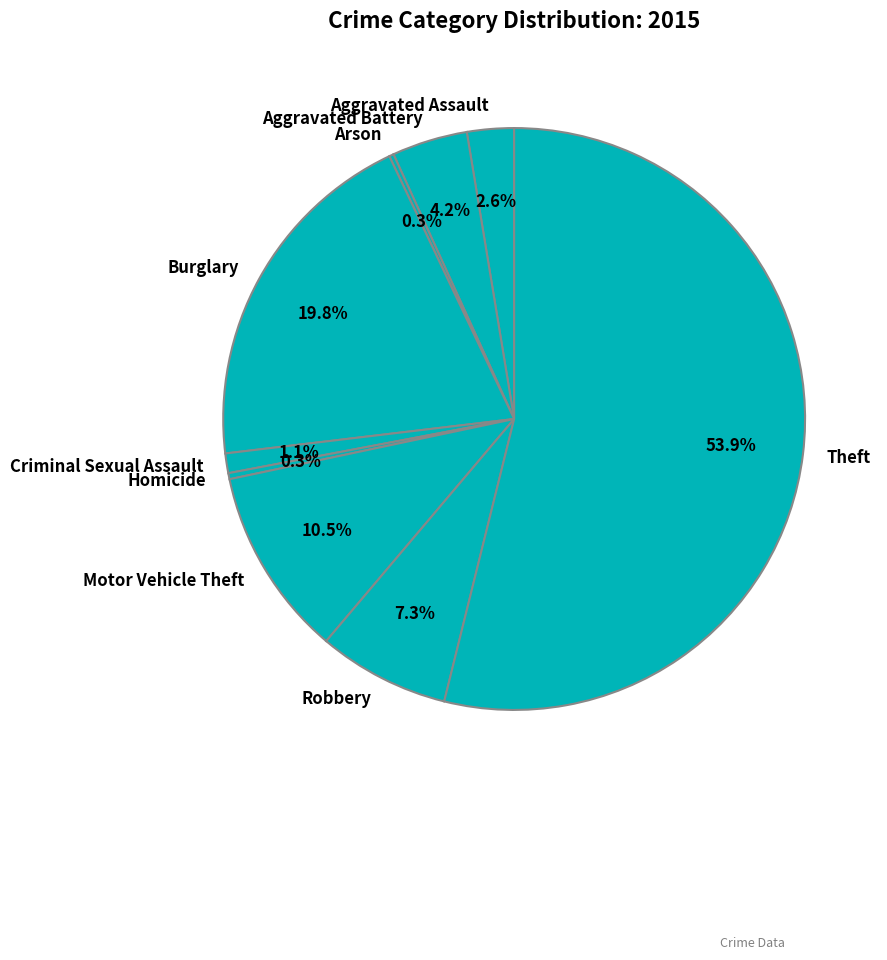

Combined, do Homicide and Aggravated Battery account for over 50%?

No